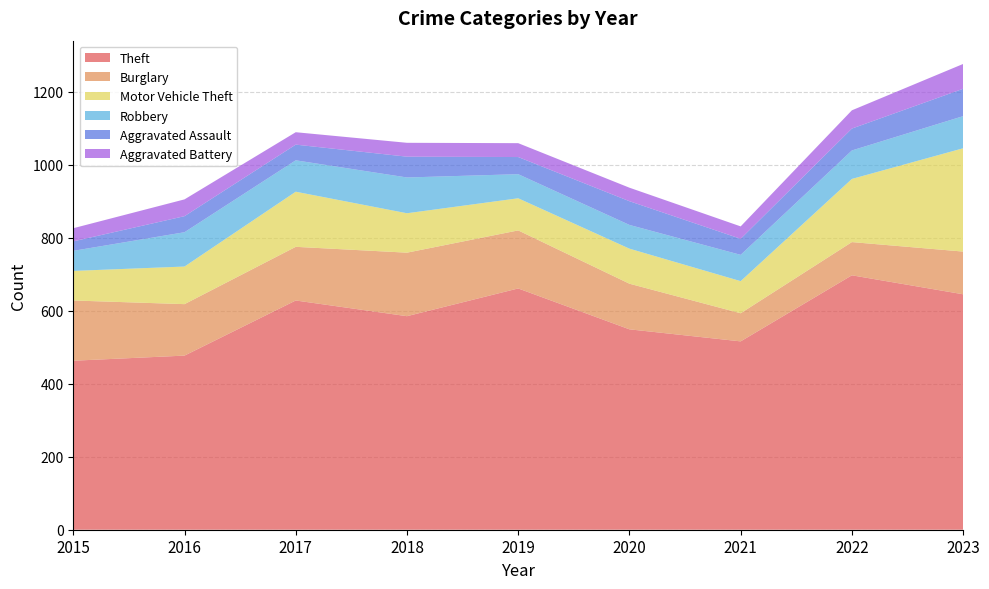

Reading left to right, transcribe all the data shown in this chart.

Theft: 463	477	628	585	661	549	516	697	645
Burglary: 165	141	147	174	159	125	77	91	117
Motor Vehicle Theft: 81	103	151	108	88	96	88	173	283
Robbery: 55	94	86	98	66	65	72	78	88
Aggravated Assault: 26	44	43	57	47	65	44	60	75
Aggravated Battery: 36	46	34	38	38	37	34	50	68